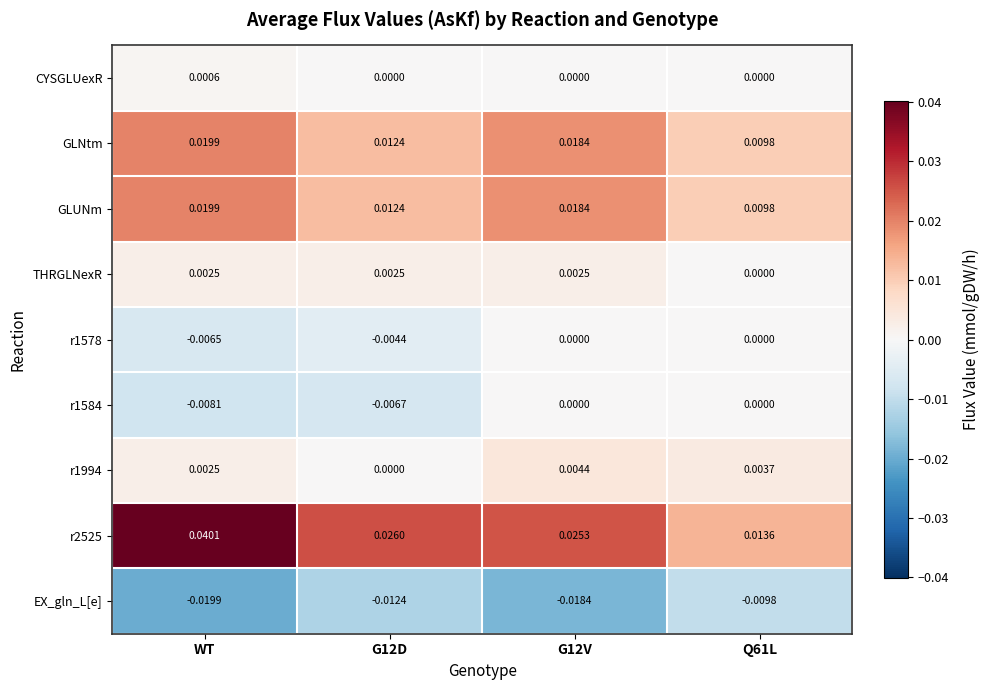

Which label corresponds to the largest value in the chart?

WT